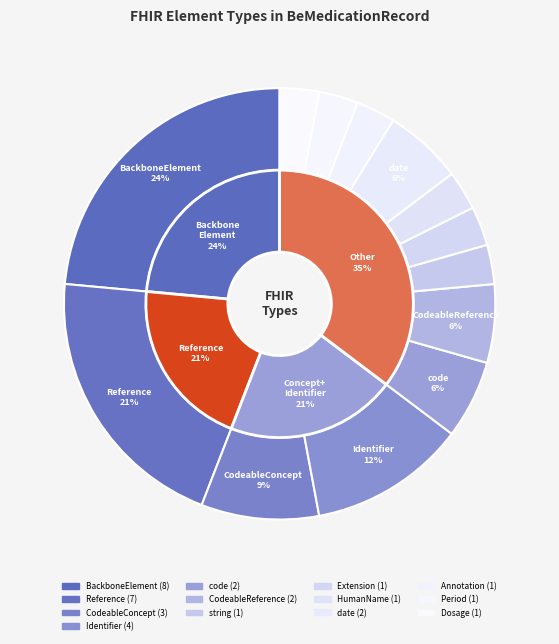

To the nearest percent, what percentage of the pie is Reference?

21%